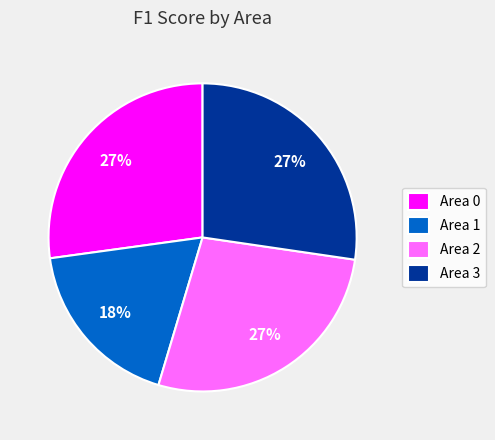

To the nearest percent, what is the difference between the Area 1 and Area 0 slice percentages?

9%